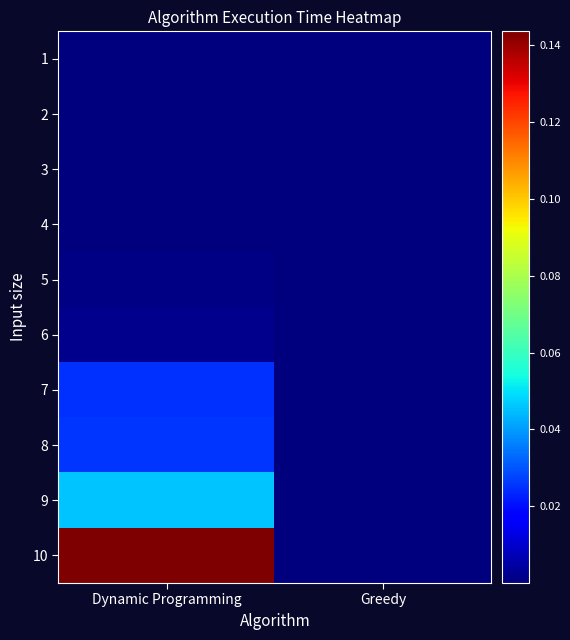

Reading left to right, what are all the values shown in this chart?

1: Dynamic Programming=0.0	Greedy=0.0
2: Dynamic Programming=0.0	Greedy=0.0
3: Dynamic Programming=0.0	Greedy=0.0
4: Dynamic Programming=0.0	Greedy=0.0
5: Dynamic Programming=0.0	Greedy=0.0
6: Dynamic Programming=0.0	Greedy=0.0
7: Dynamic Programming=0.0	Greedy=0.0
8: Dynamic Programming=0.0	Greedy=0.0
9: Dynamic Programming=0.0	Greedy=0.0
10: Dynamic Programming=0.1	Greedy=0.0